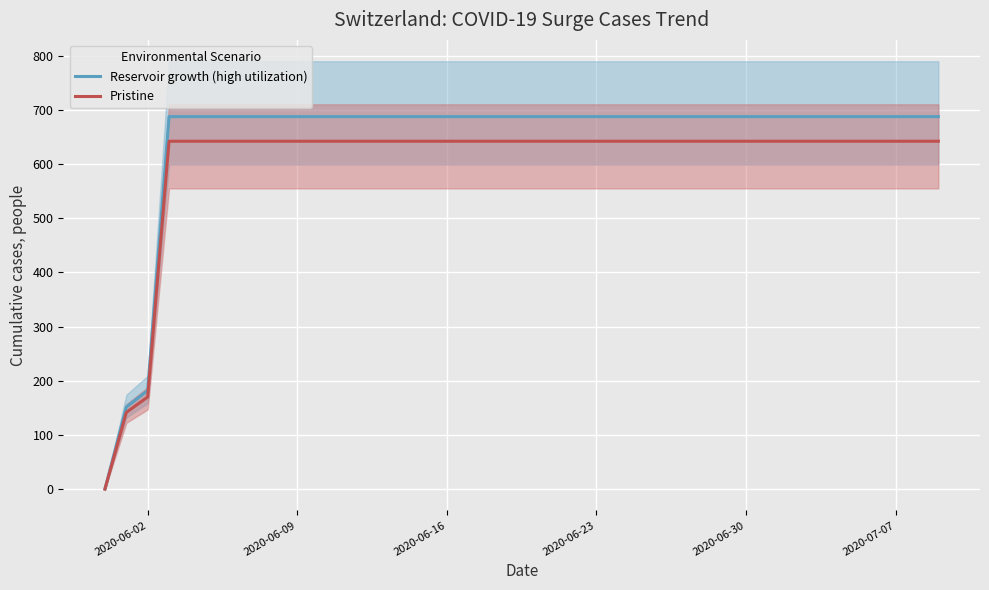

The Reservoir growth (high utilization) series shows 687.8 at 2020-06-30. True or false?

True